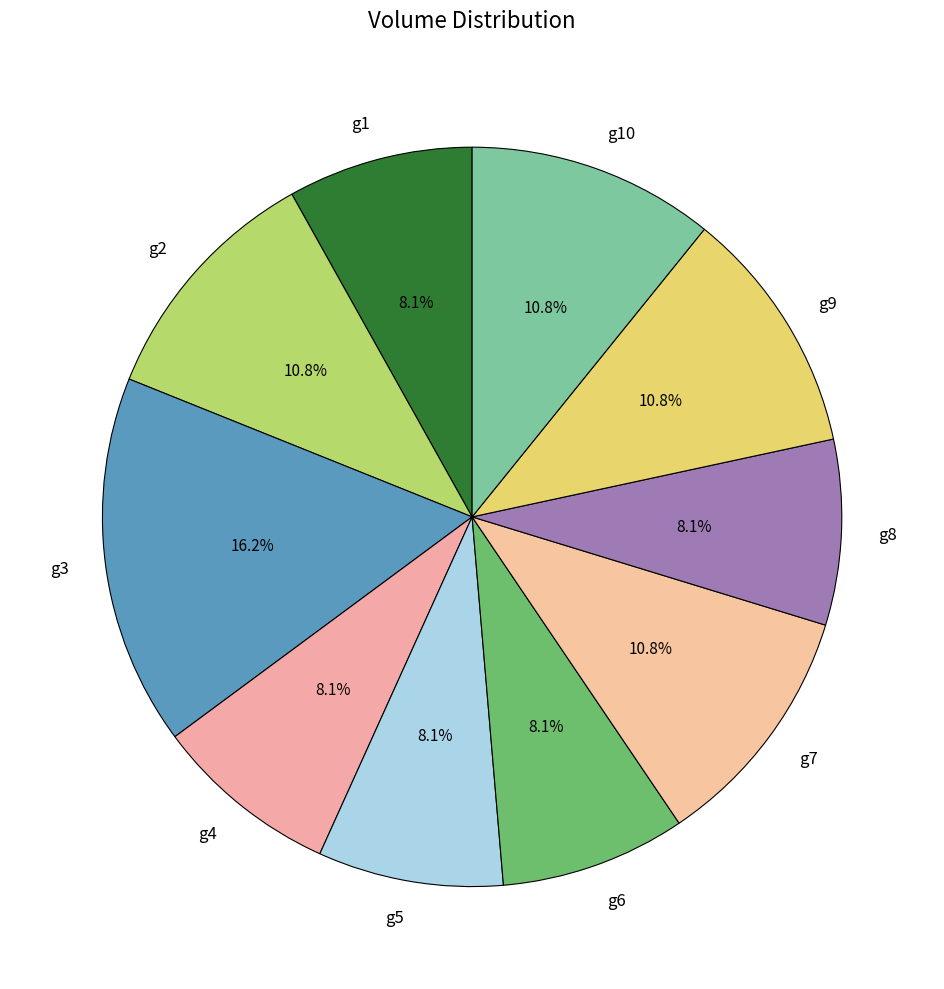

The g5 slice represents 1% of the pie. True or false?

False